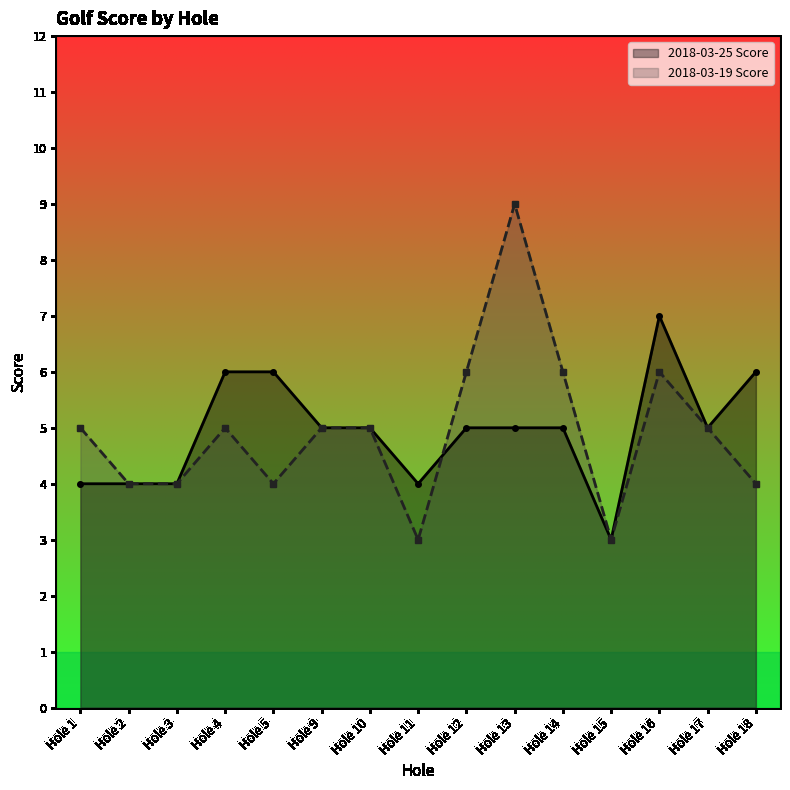

True or false: 2018-03-19 Score has more than 2 interior local peaks.

True